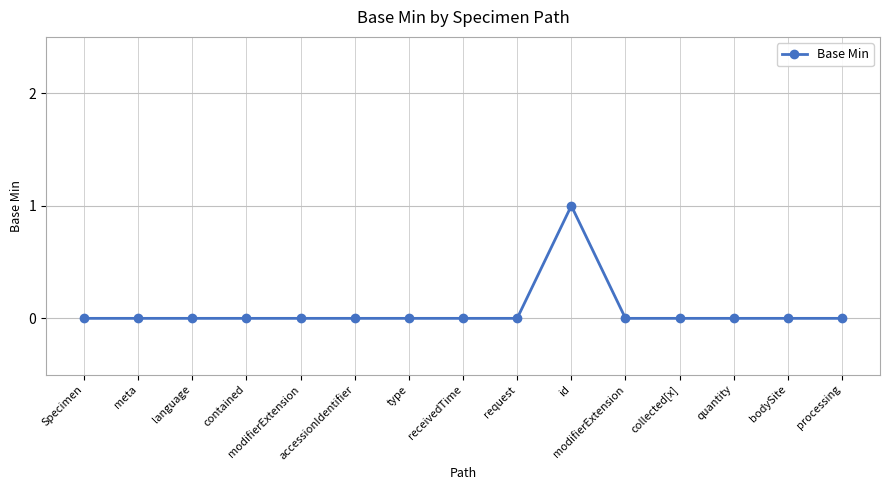

How many data points does each series have?

15